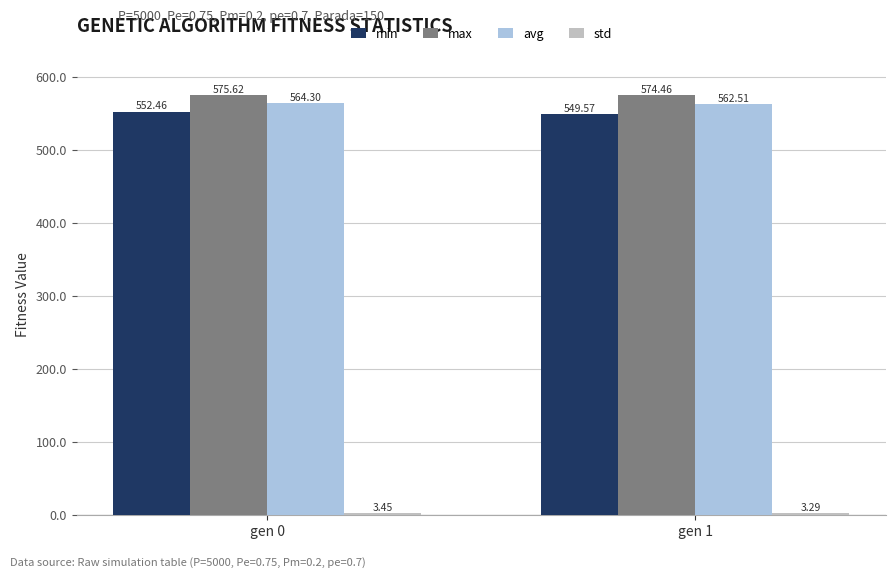

What is the difference between the maximum and minimum values in the avg series?

1.8